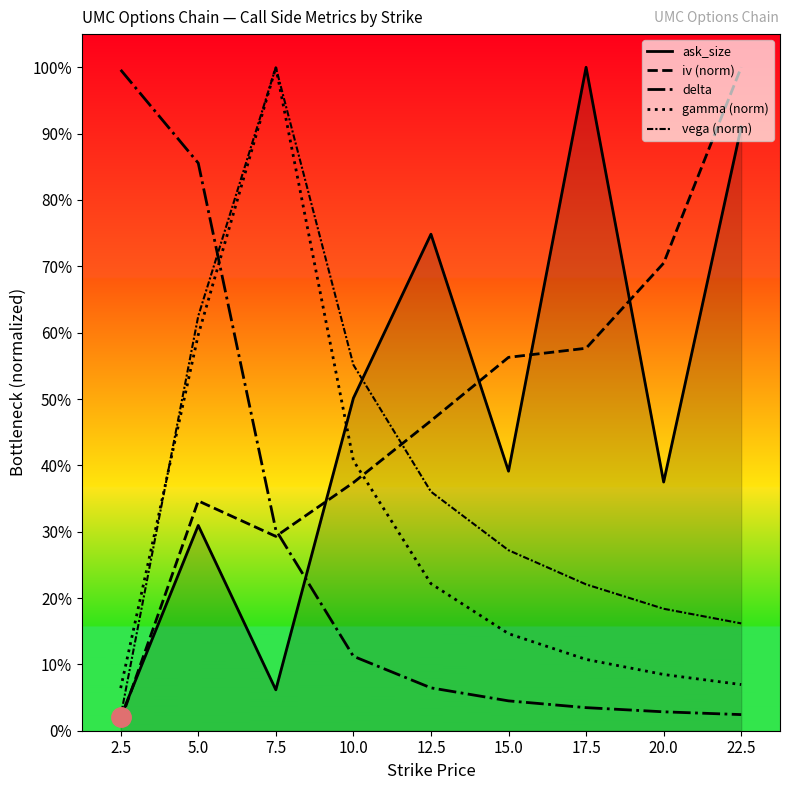

Does the chart display data point markers on the line(s)?

No